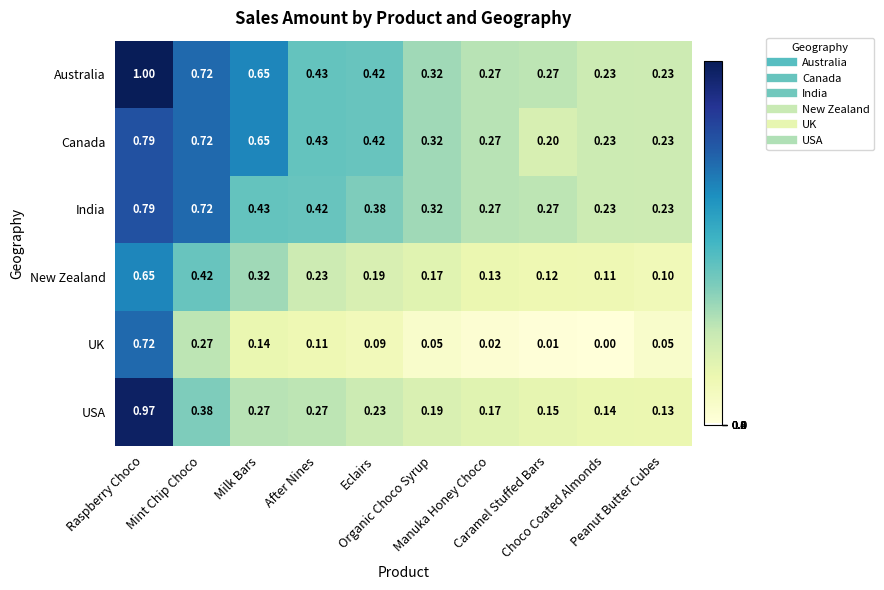

What is the greatest value displayed?

1.0